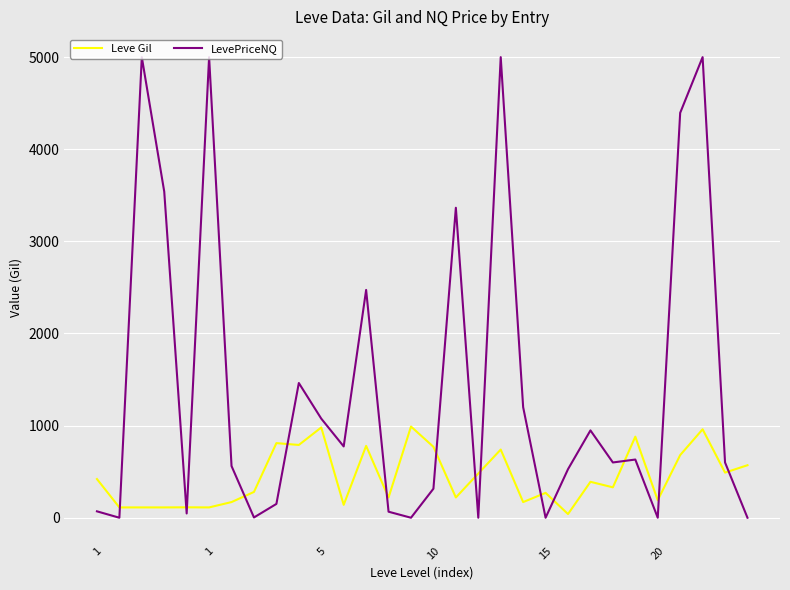

True or false: Leve Gil and LevePriceNQ intersect in this chart.

True